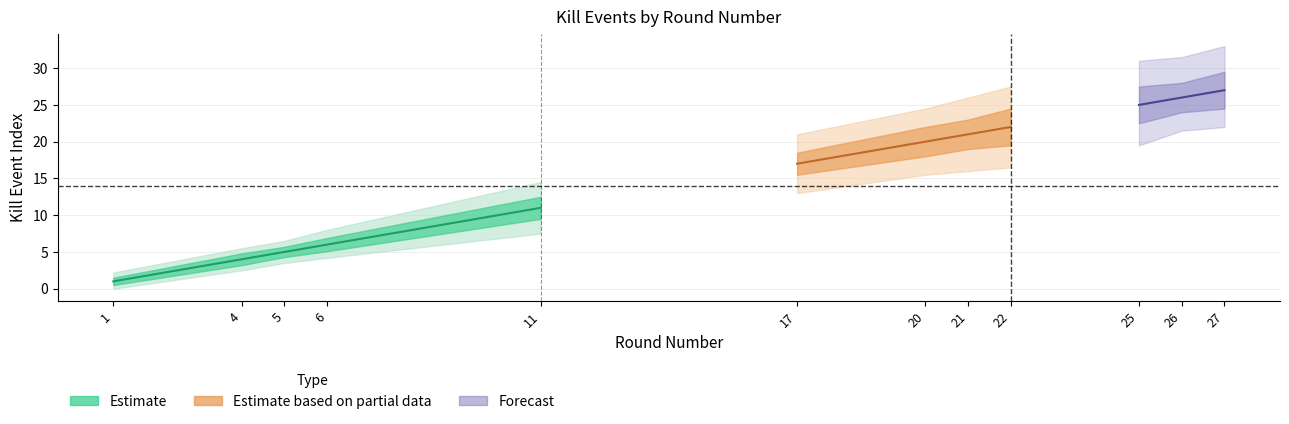

How many values in the Kills wide lower series exceed 15?

6